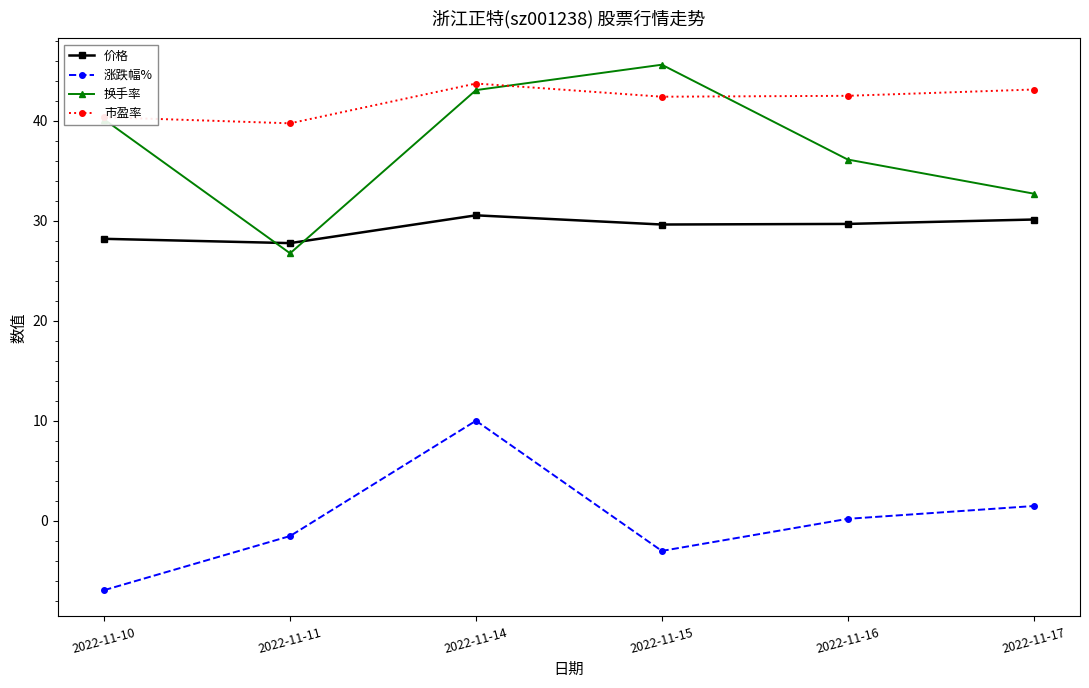

What are all the series names shown in the legend?

价格, 涨跌幅%, 换手率, 市盈率